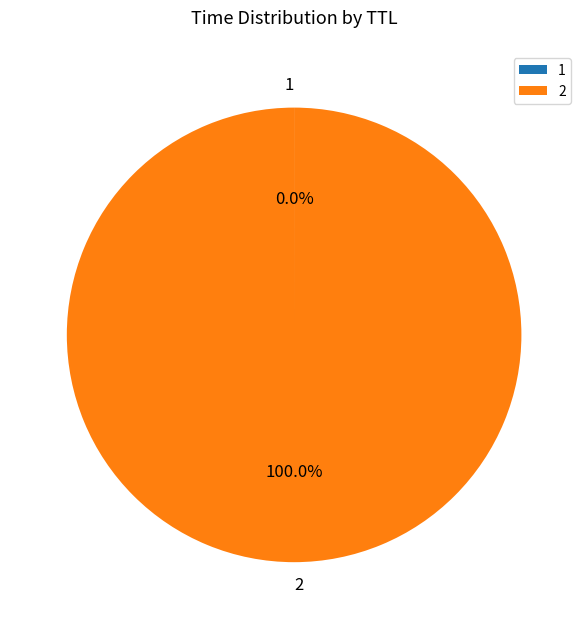

What is the majority slice?

2